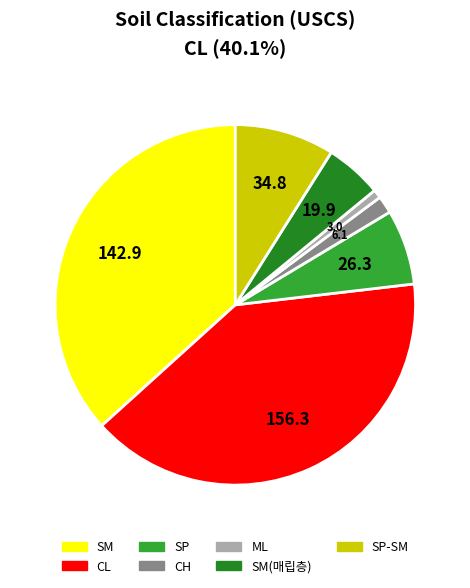

How many slices are in this pie chart?

7